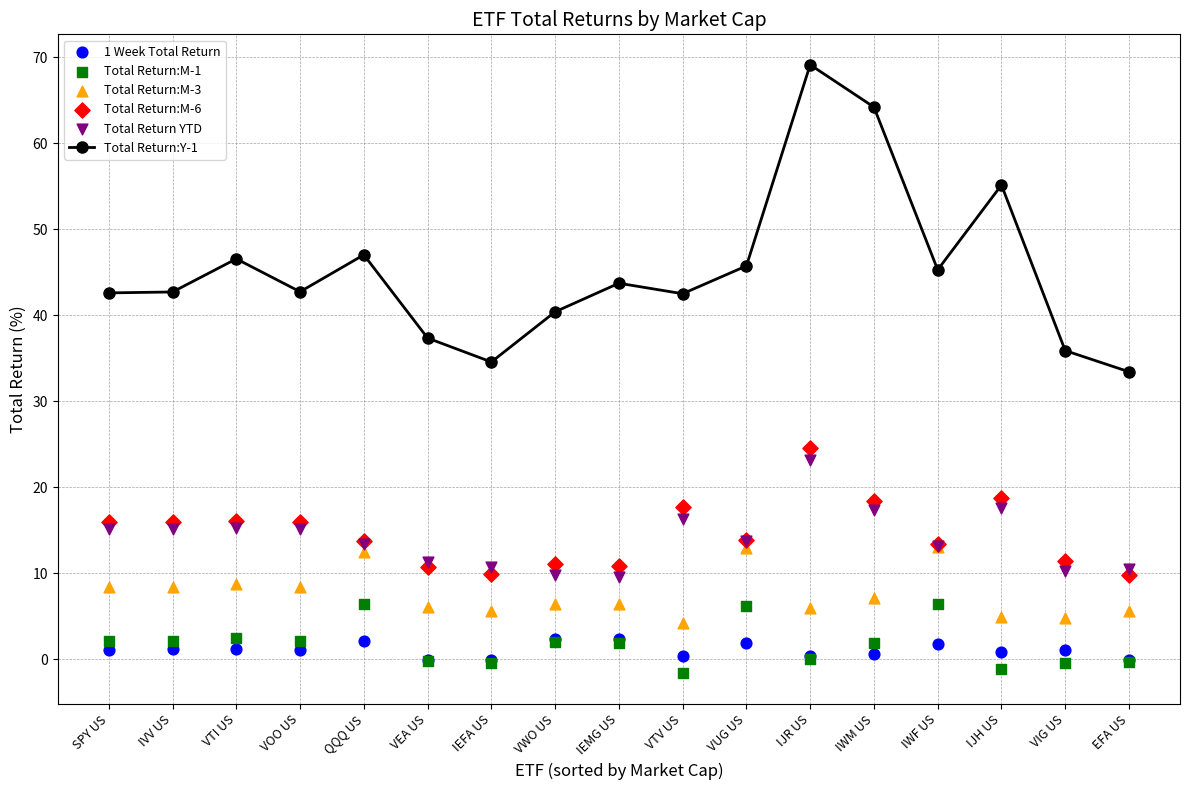

Which series has the largest total across all categories?

Total Return:Y-1